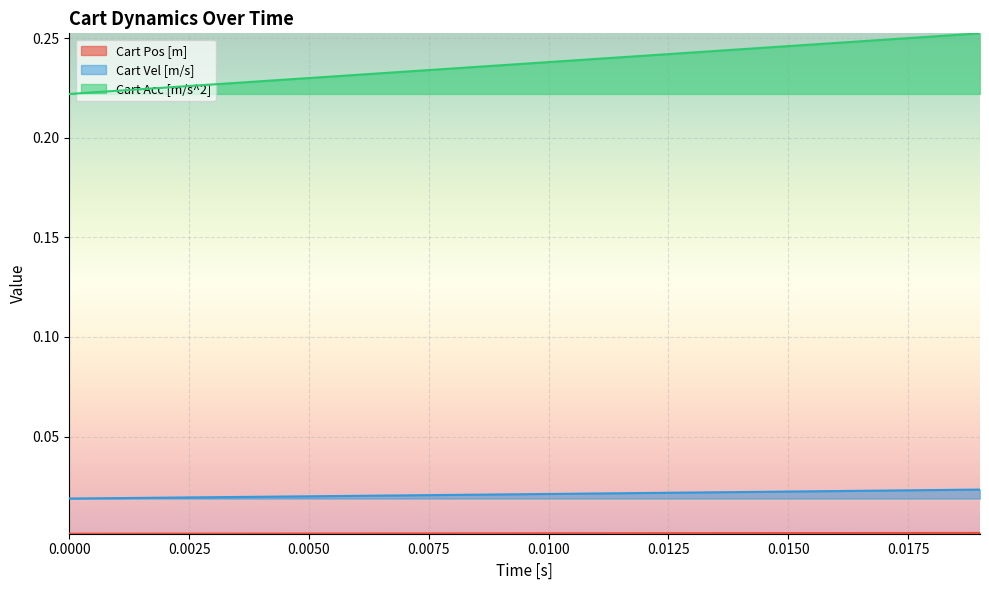

List the series in order of their peak value, highest first.

Cart Acc [m/s^2], Cart Vel [m/s], Cart Pos [m]